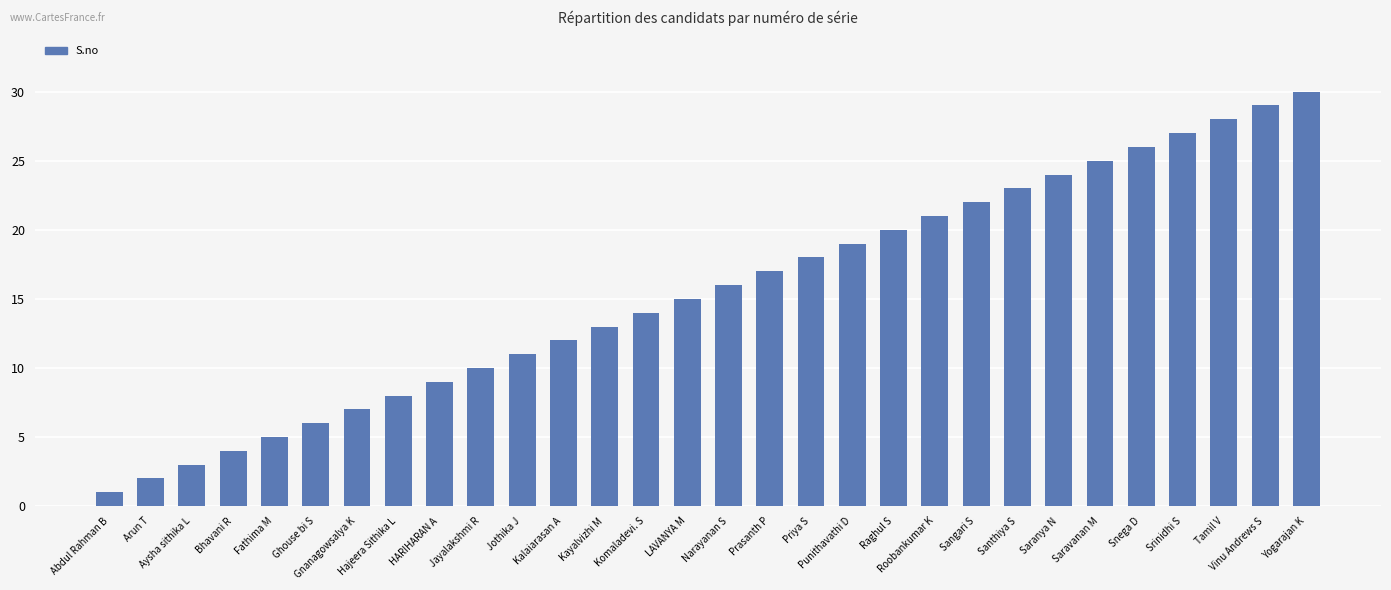

What is the difference between the values at Jayalakshmi R and Aysha sithika L?

7